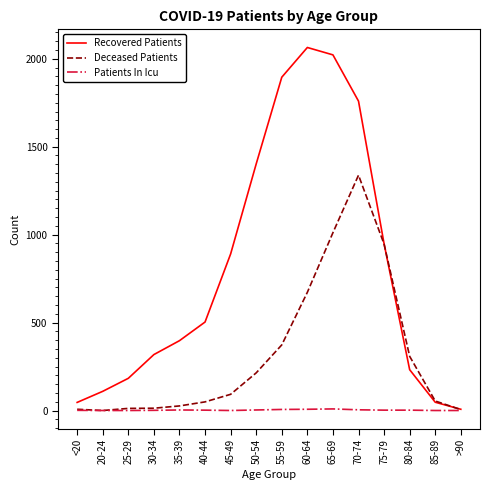

True or false: Recovered Patients has more than 1 interior local peaks.

False